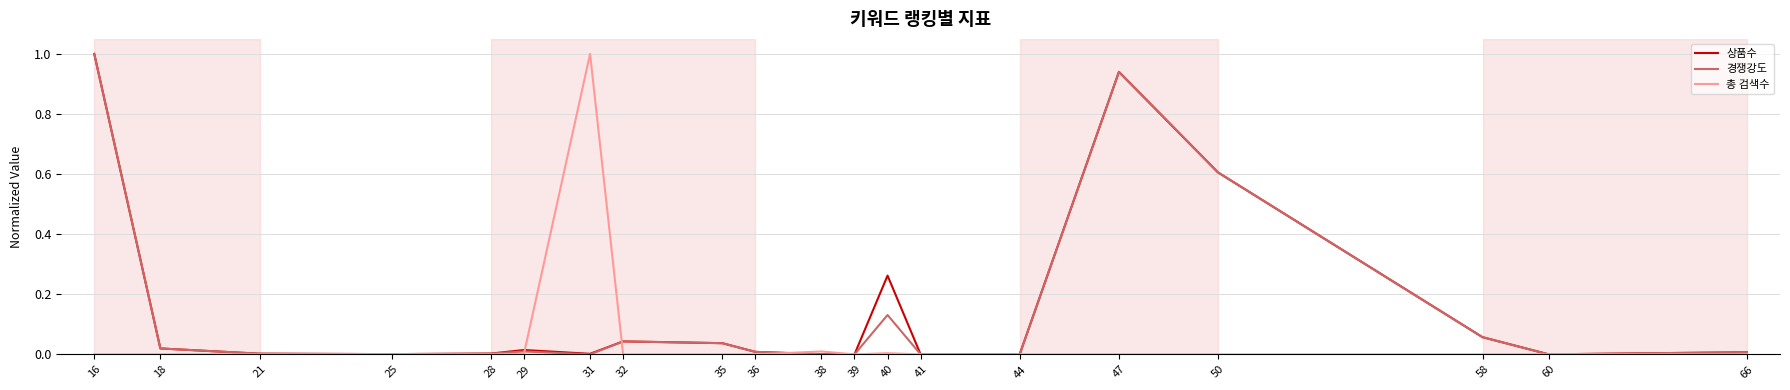

How many lines are shown in the chart?

3